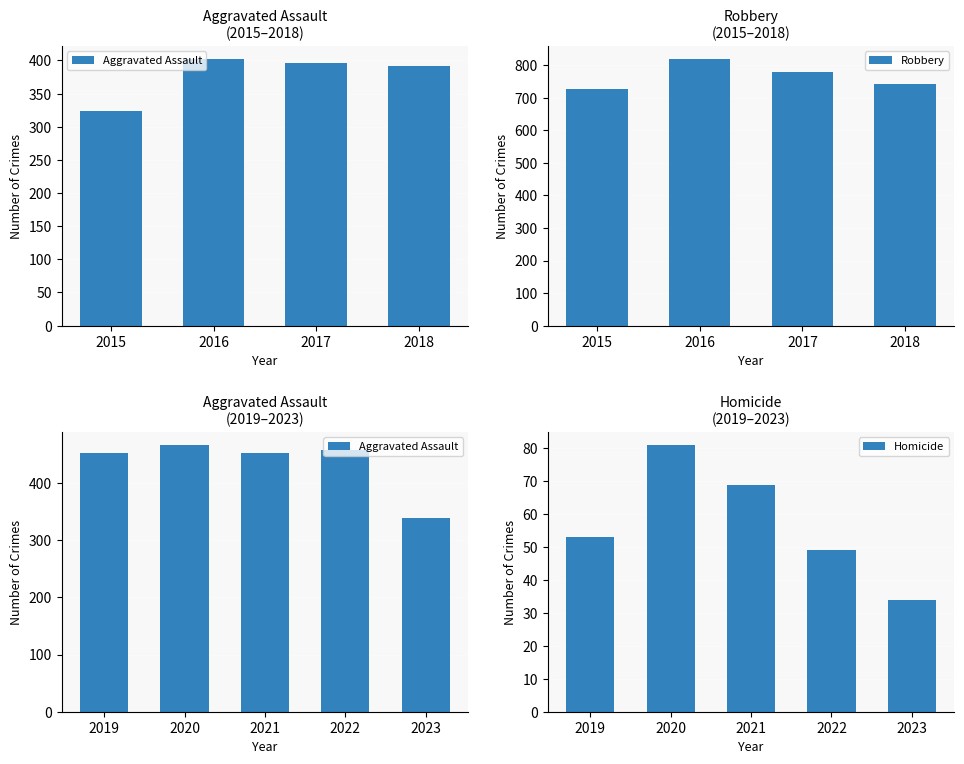

What is the maximum value for Robbery?

819